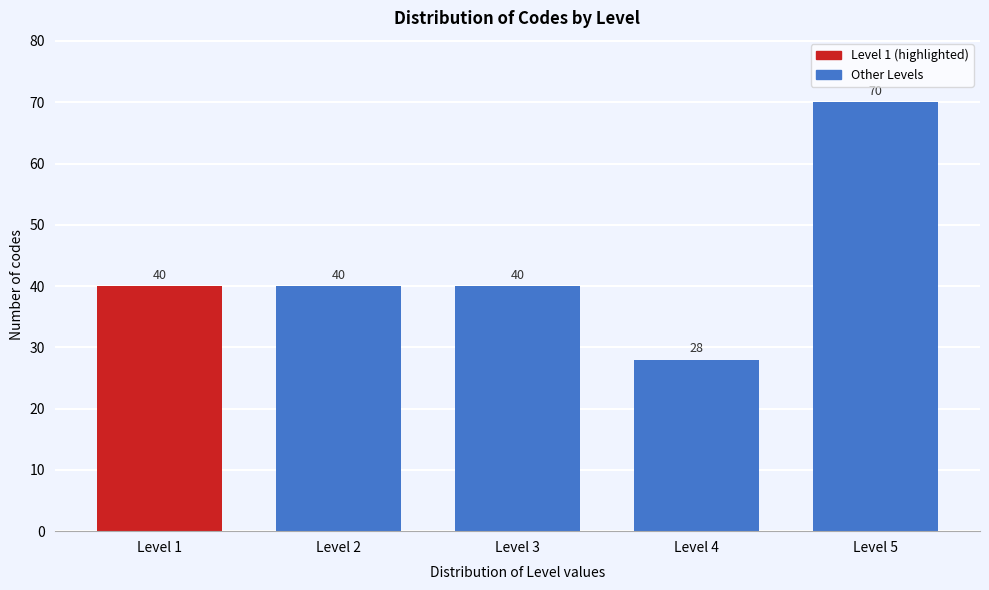

Reading left to right, what are all the values shown in this chart?

40	40	40	28	70